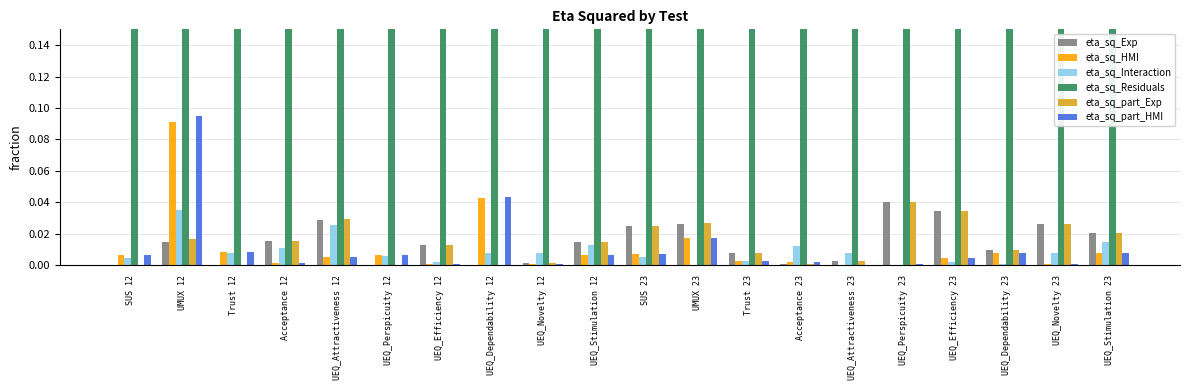

What is the label of the 5th bar from the left?

UEQ_Attractiveness 12